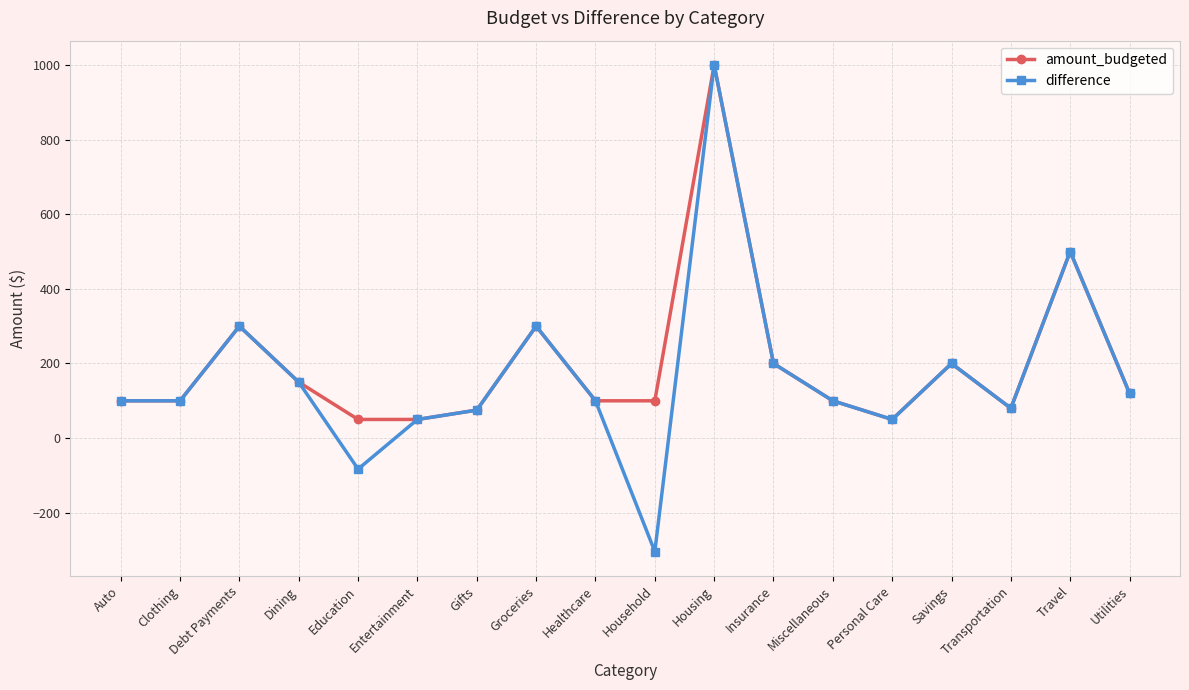

The value of amount_budgeted at Housing is 1000. True or false?

True